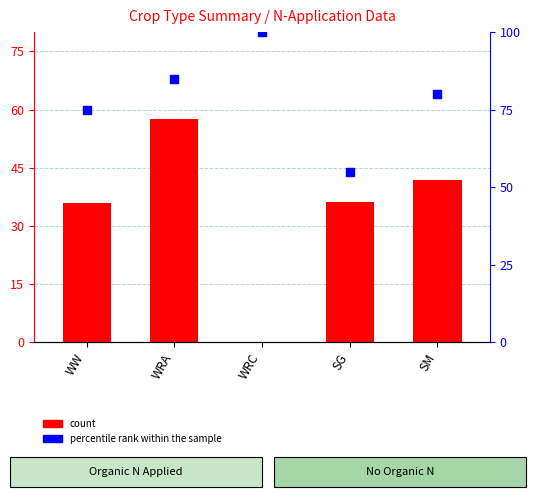

What are all the series names shown in the legend?

count, percentile rank within the sample